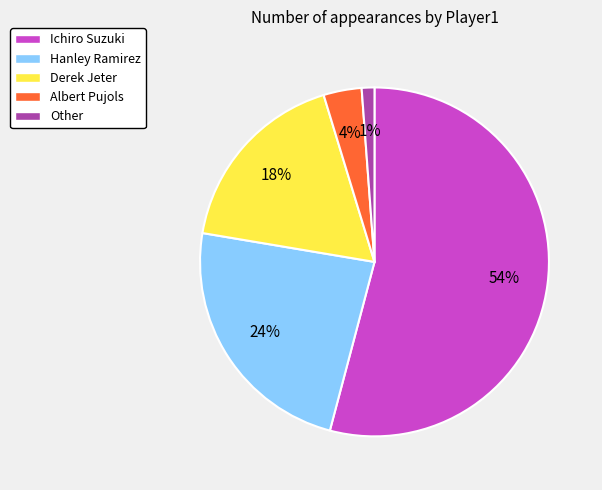

How many segments does this pie chart have?

5